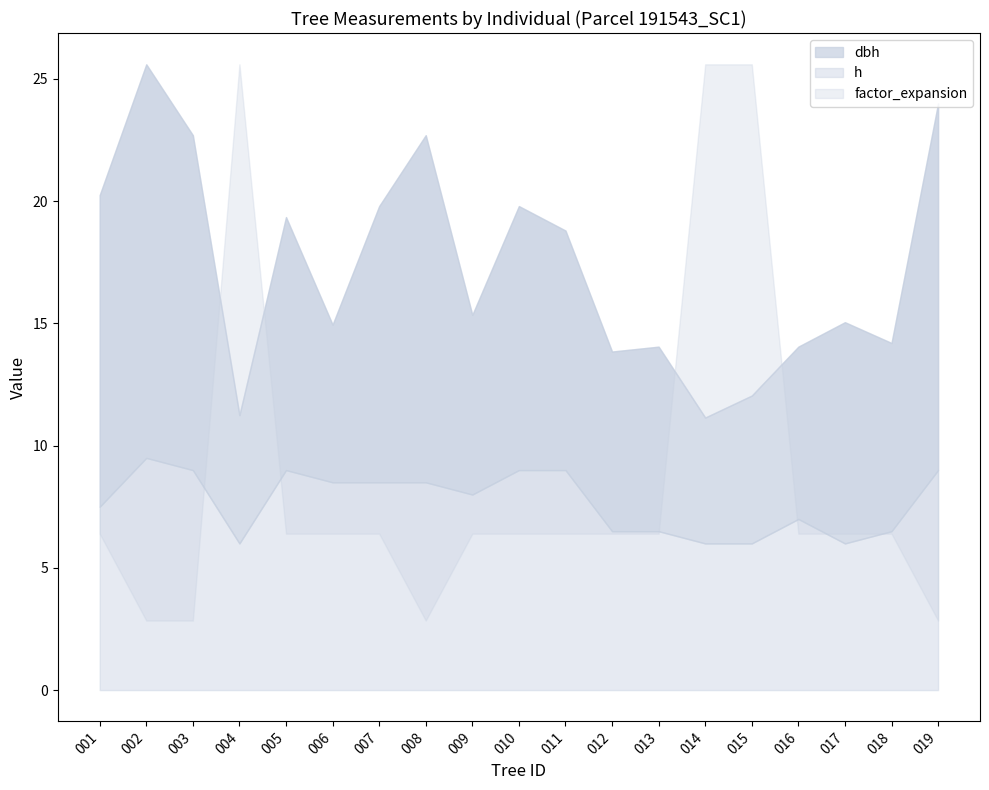

True or false: h has more than 1 interior local peaks.

True